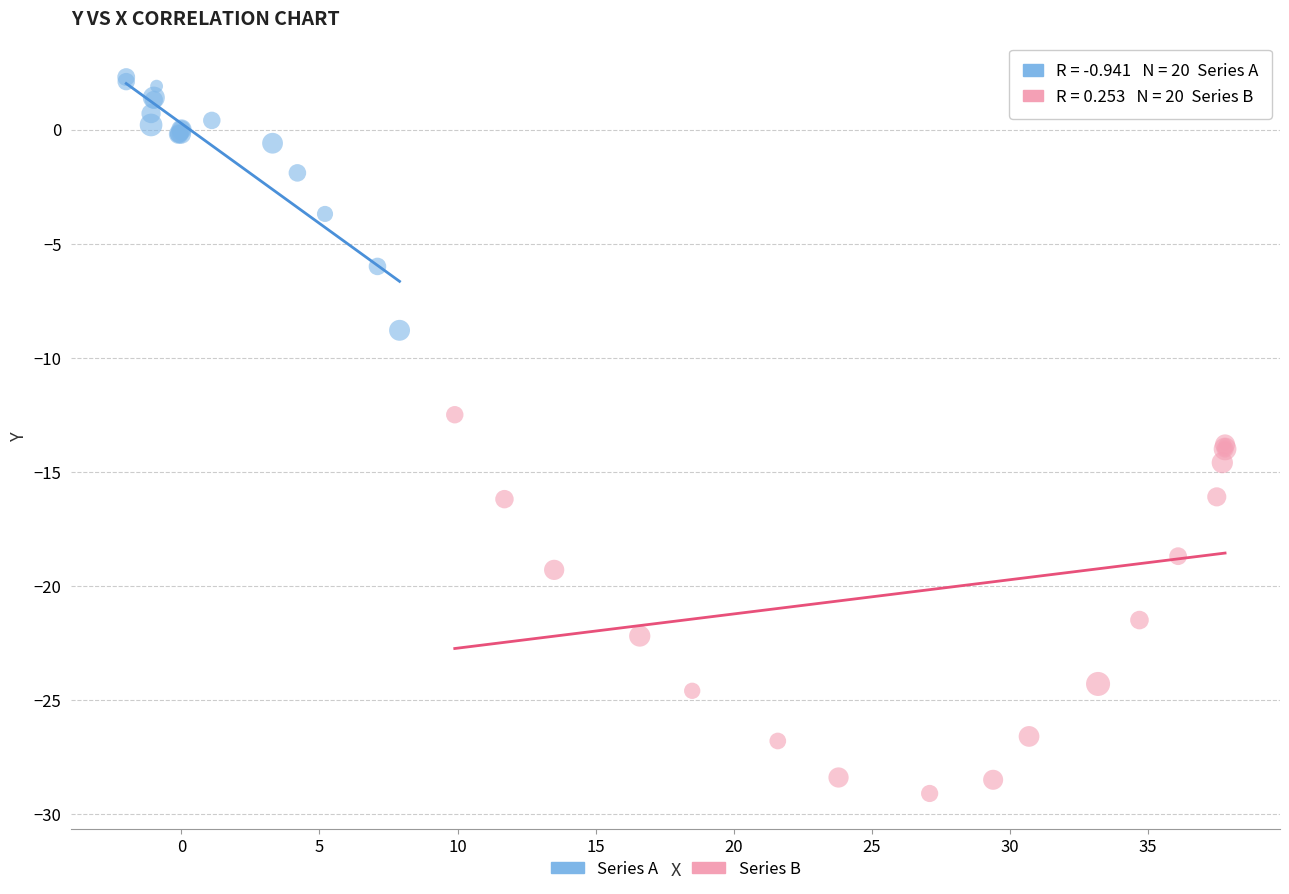

Which series has the widest spread of Y values?

Series B